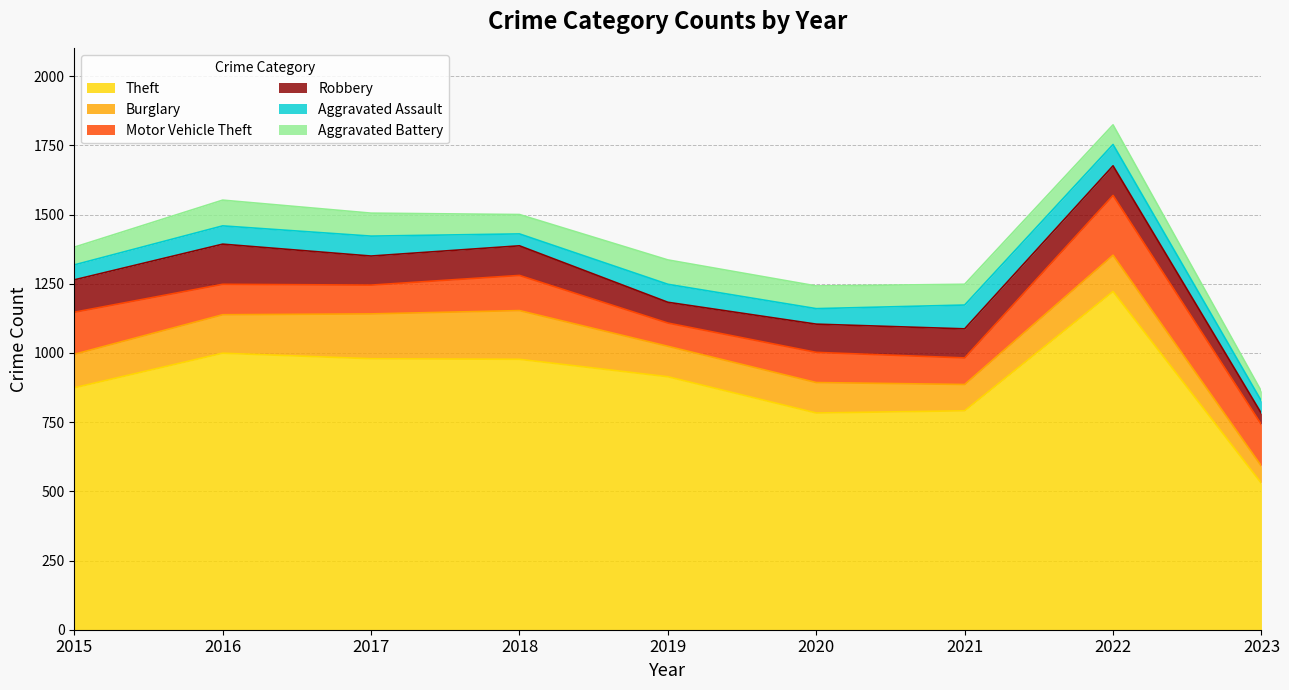

Where do Aggravated Assault and Robbery first cross each other?

2022 and 2023